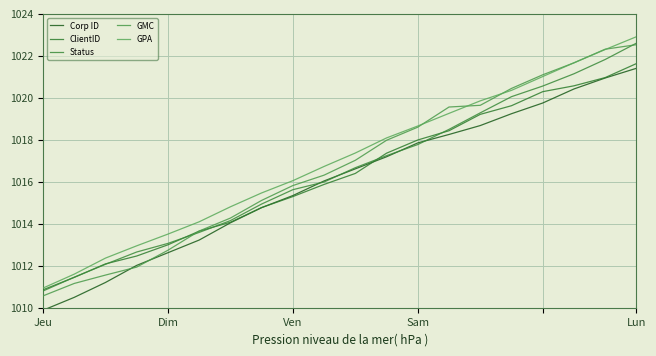

Is this an area chart (filled region under the line)?

No